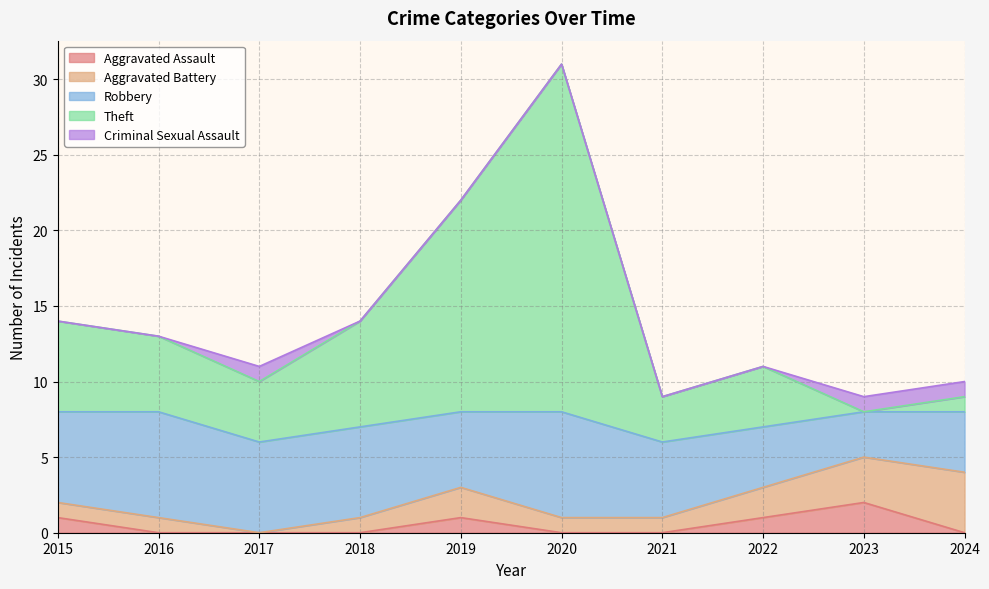

What is the average value of the Aggravated Battery series?

2